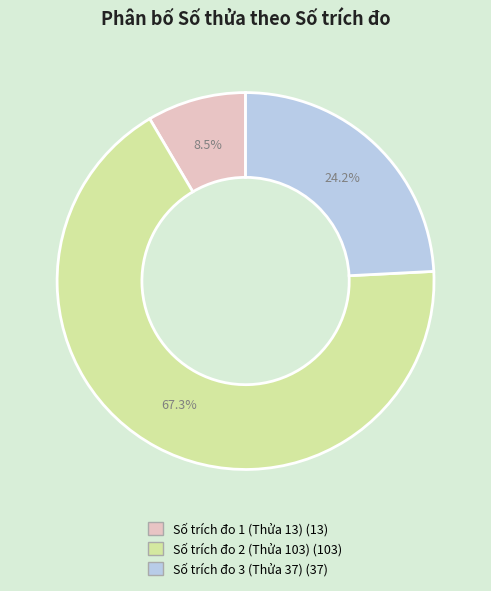

Count the number of slices in the pie.

3